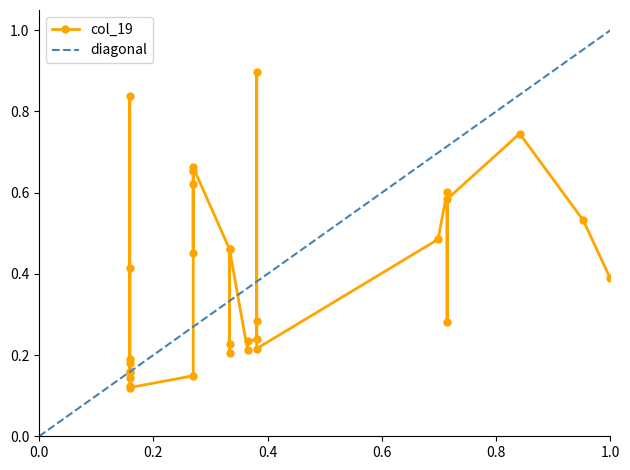

How many lines are shown in the chart?

2